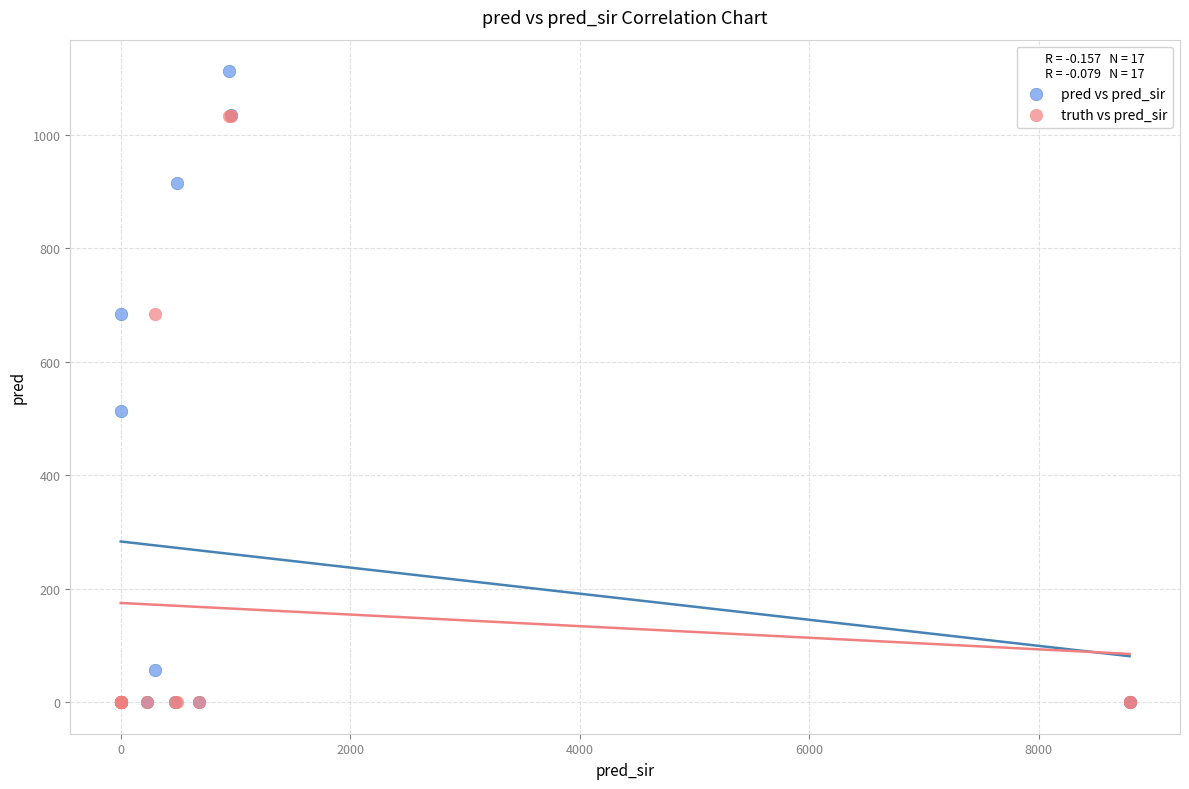

In the pred vs pred_sir series, what Y value is closest to 556?

514.0